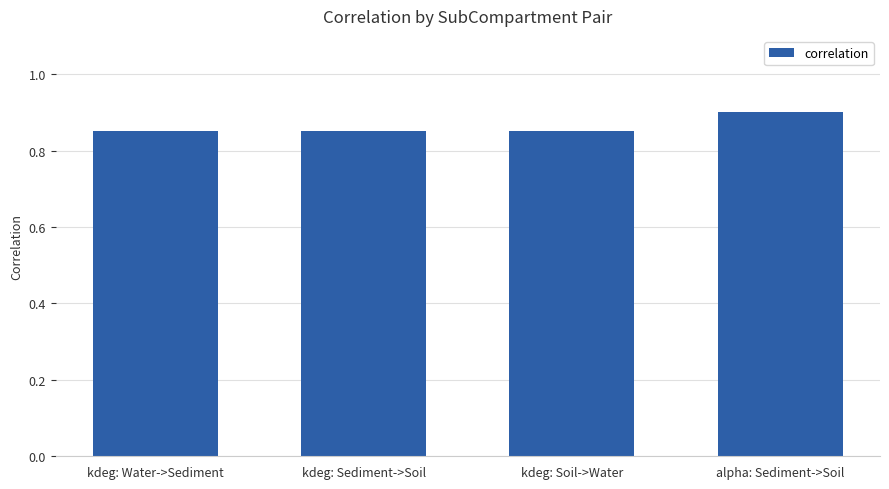

What is the approximate value at alpha: Sediment->Soil?

0.9